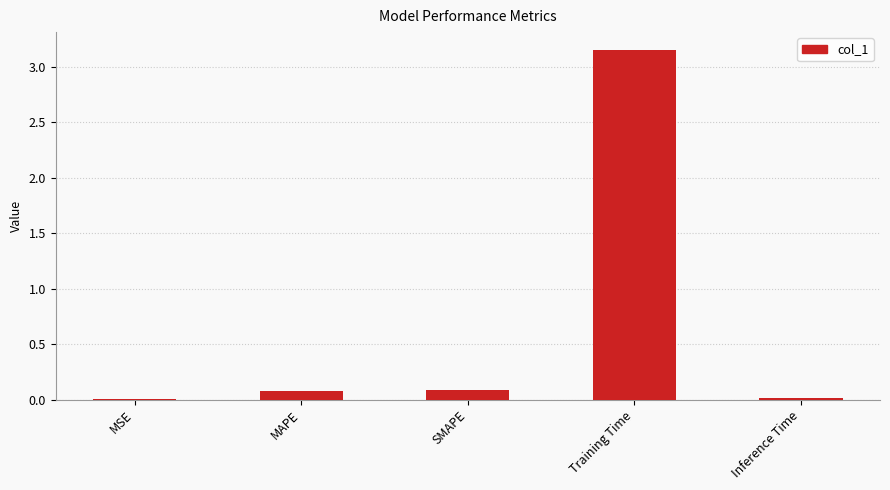

Is it true that the value at Training Time is 5.0?

False